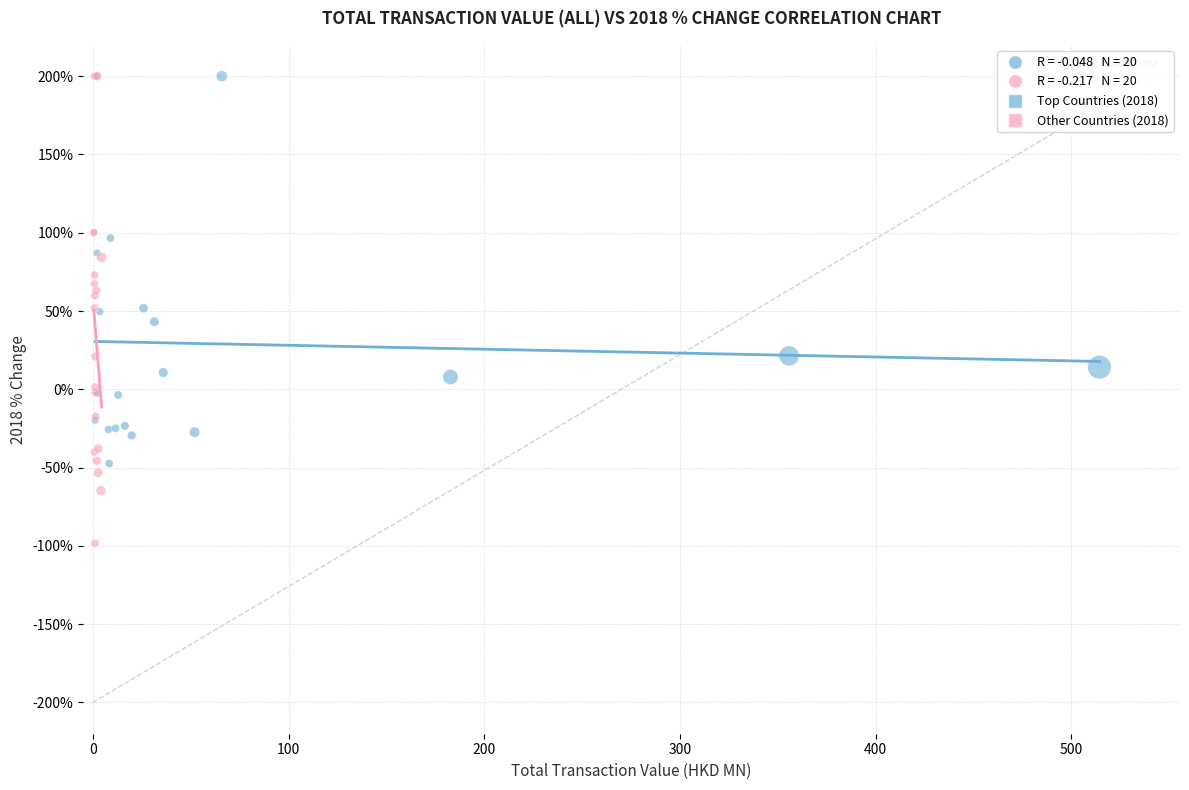

Which series has the widest spread of Y values?

Other Countries (2018)